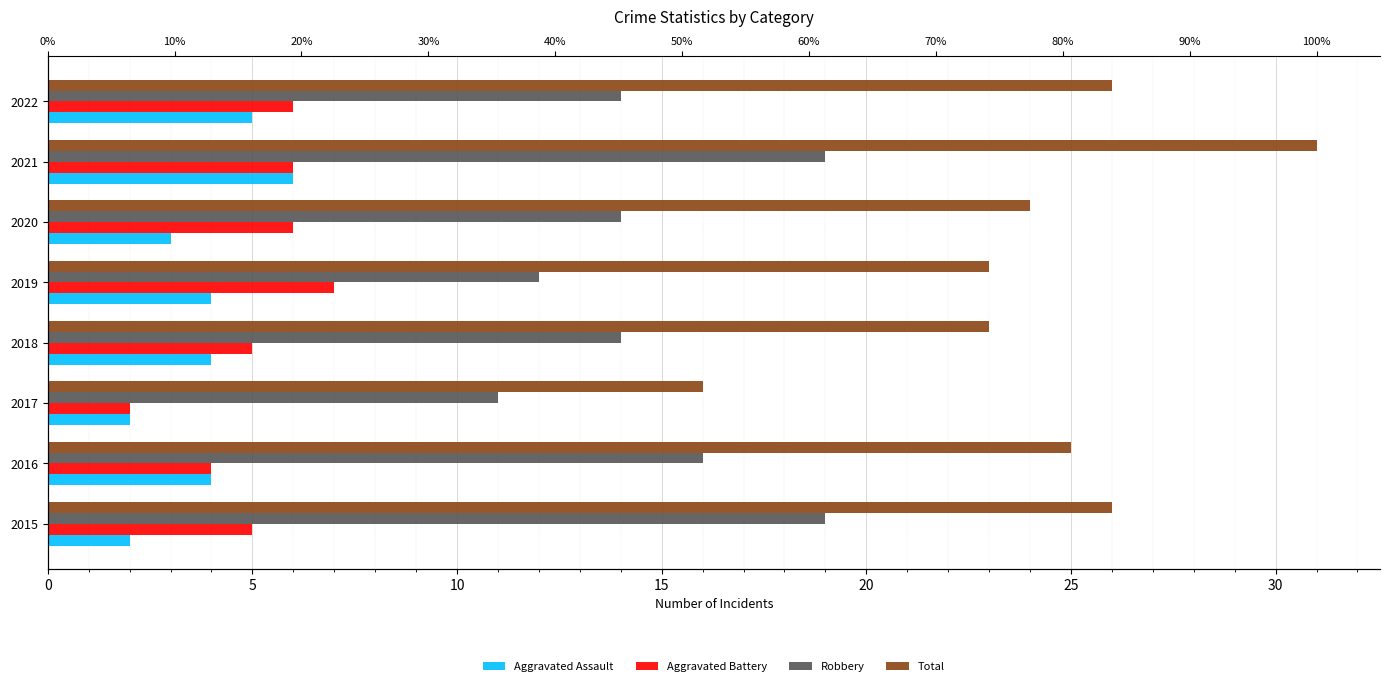

What is the maximum value shown in the chart?

31